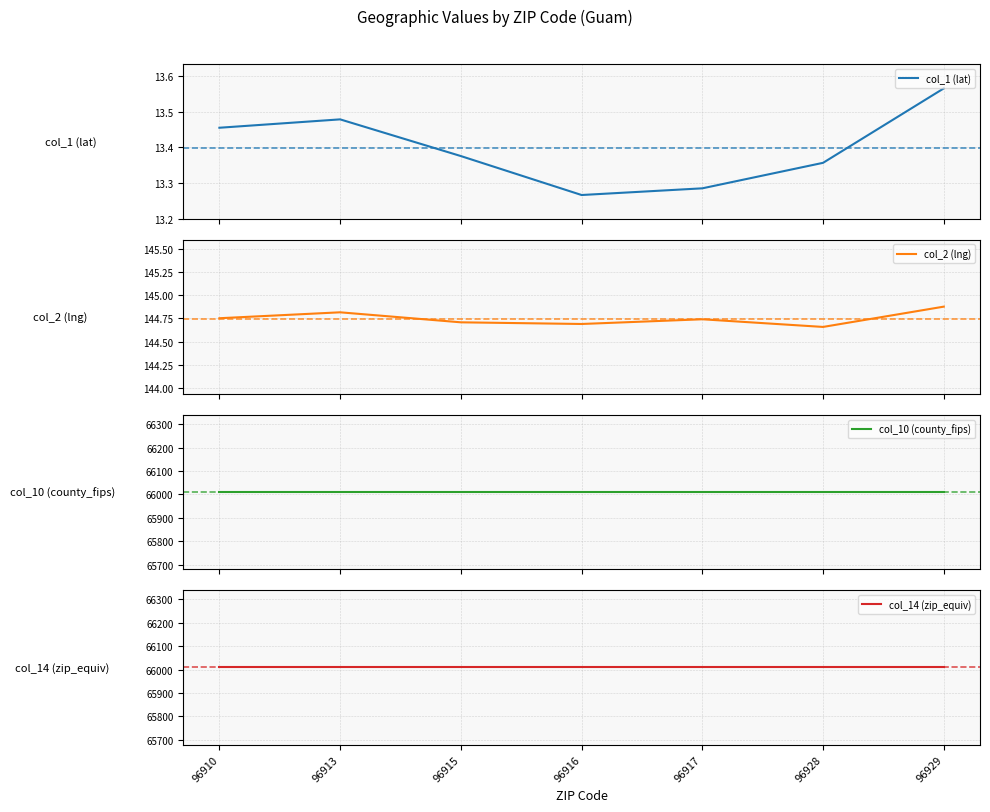

At 96916, list the series in order from smallest to largest.

col_1 (lat), col_2 (lng), col_10 (county_fips), col_14 (zip_equiv)